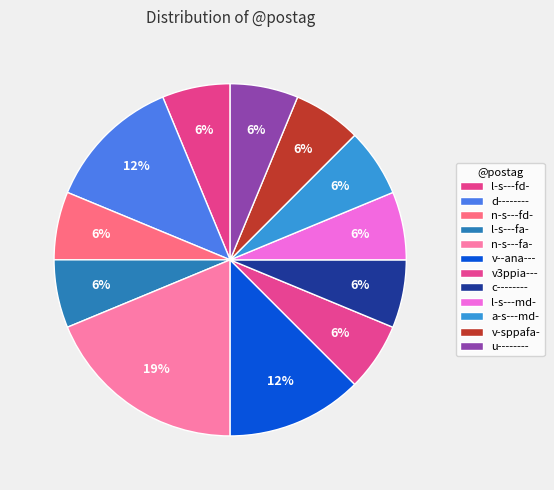

How many slices are in this pie chart?

12